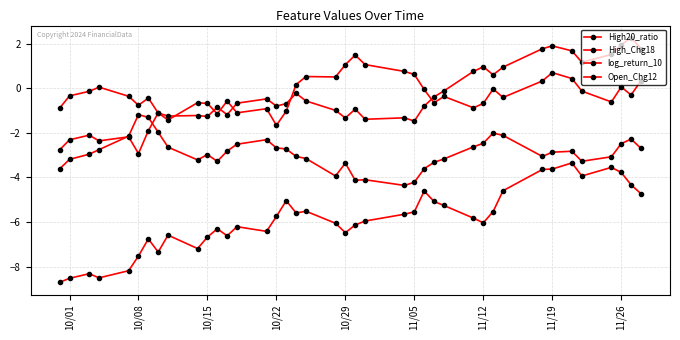

What is the maximum value for High20_ratio?

2.3